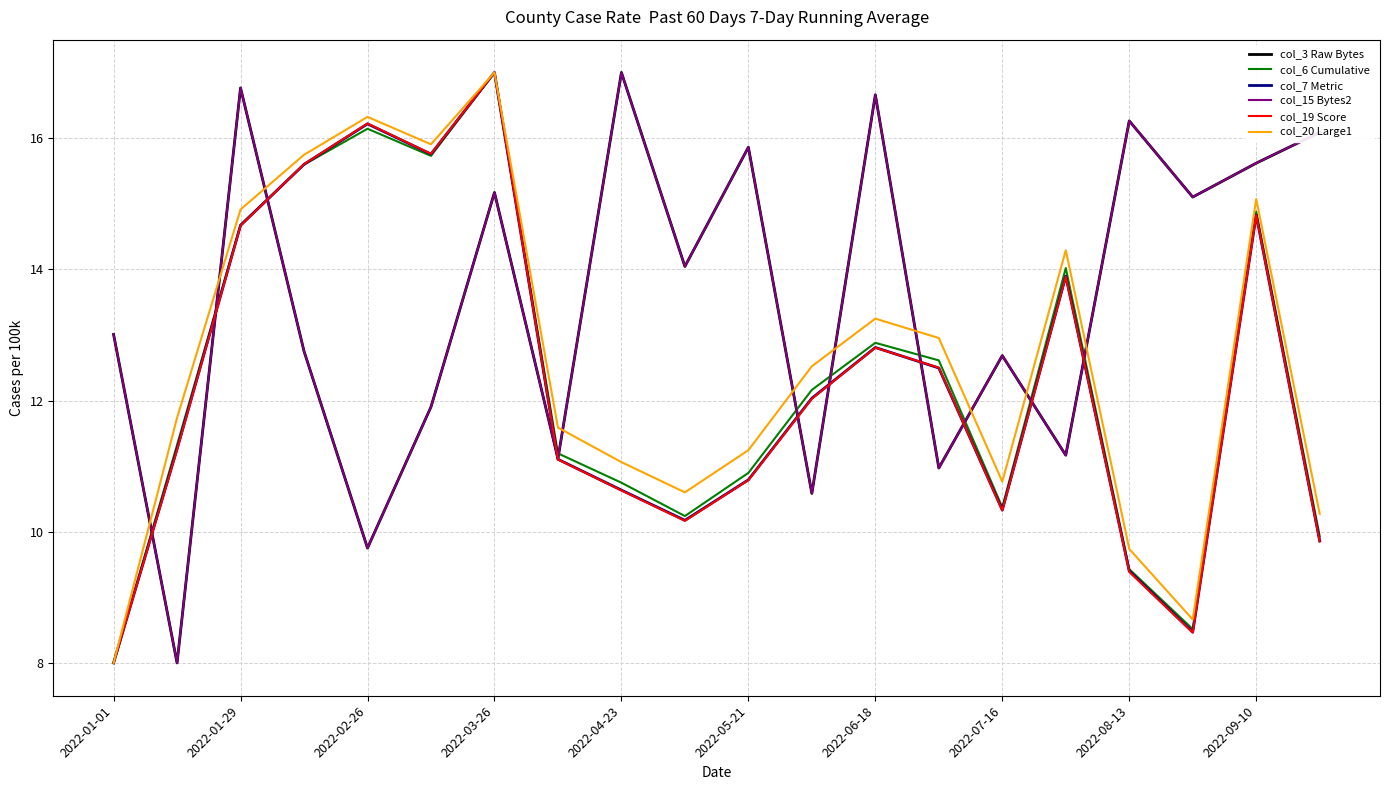

What is the value of the col_19 Score point at the 5th from the left?

16.2